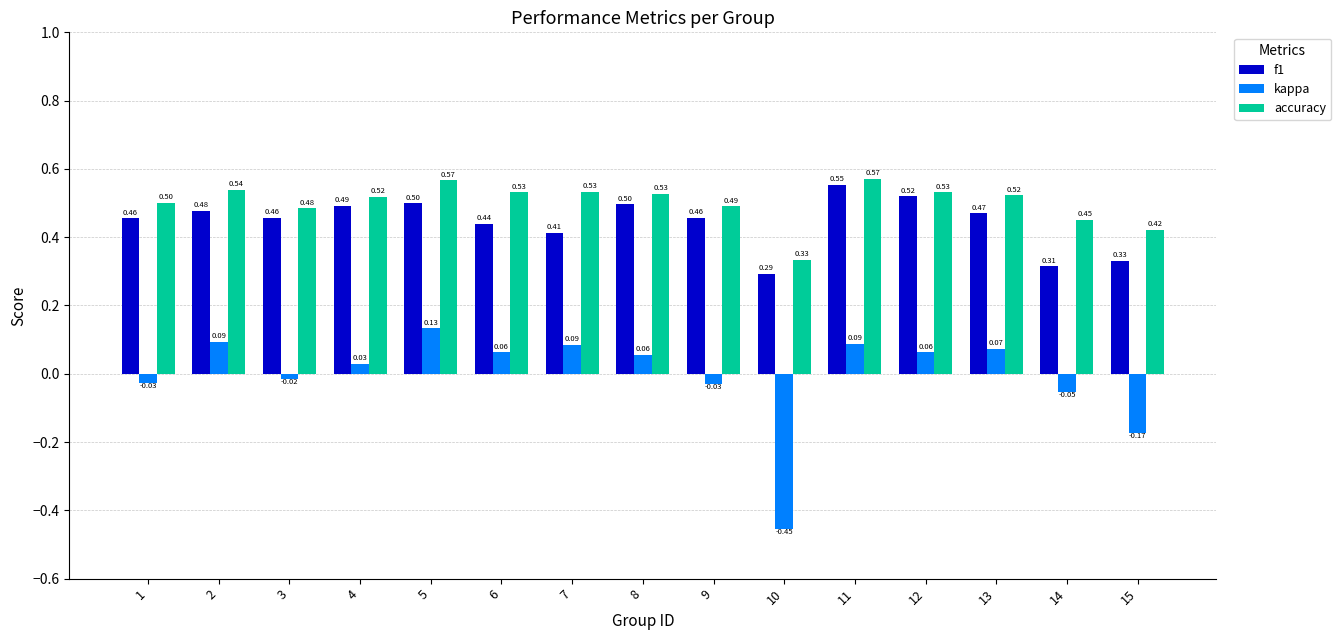

Is the value of accuracy at 4 greater than the value of f1 at 9?

Yes